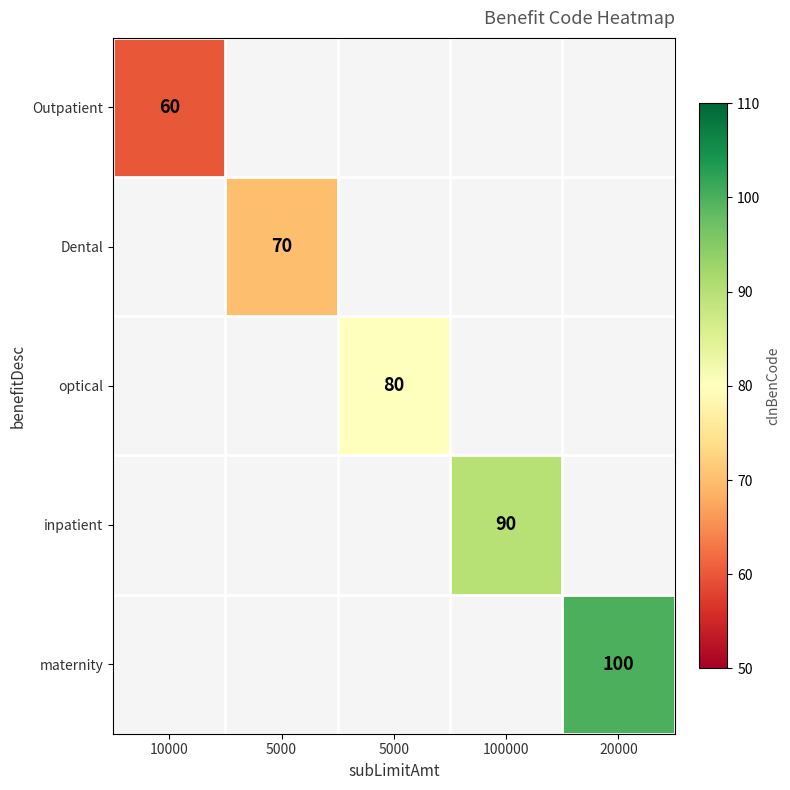

How many series are shown in this chart?

5